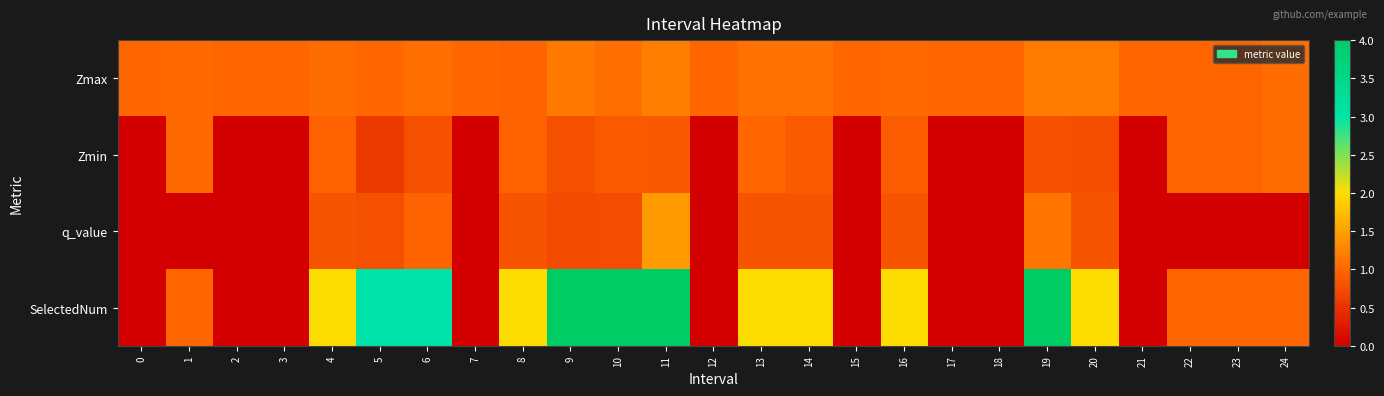

Reading left to right, list all the values displayed in this chart.

Zmax: 0=1.0	1=1.0	2=1.0	3=1.0	4=1.1	5=1.0	6=1.1	7=1.0	8=1.0	9=1.2	10=1.1	11=1.2	12=1.0	13=1.1	14=1.1	15=1.0	16=1.0	17=1.0	18=1.0	19=1.2	20=1.2	21=1.0	22=1.0	23=1.0	24=1.1
Zmin: 0=0.0	1=1.0	2=0.0	3=0.0	4=1.0	5=0.6	6=0.8	7=0.0	8=1.0	9=0.8	10=0.9	11=0.9	12=0.0	13=1.0	14=0.9	15=0.0	16=0.9	17=0.0	18=0.0	19=0.8	20=0.8	21=0.0	22=1.0	23=1.0	24=1.1
q_value: 0=0.0	1=0.0	2=0.0	3=0.0	4=0.8	5=0.8	6=1.0	7=0.0	8=0.8	9=0.7	10=0.8	11=1.5	12=0.0	13=0.8	14=0.8	15=0.0	16=0.8	17=0.0	18=0.0	19=1.1	20=0.8	21=0.0	22=0.0	23=0.0	24=0.0
SelectedNum: 0=0.0	1=1.0	2=0.0	3=0.0	4=2.0	5=3.0	6=3.0	7=0.0	8=2.0	9=4.0	10=4.0	11=4.0	12=0.0	13=2.0	14=2.0	15=0.0	16=2.0	17=0.0	18=0.0	19=4.0	20=2.0	21=0.0	22=1.0	23=1.0	24=1.0